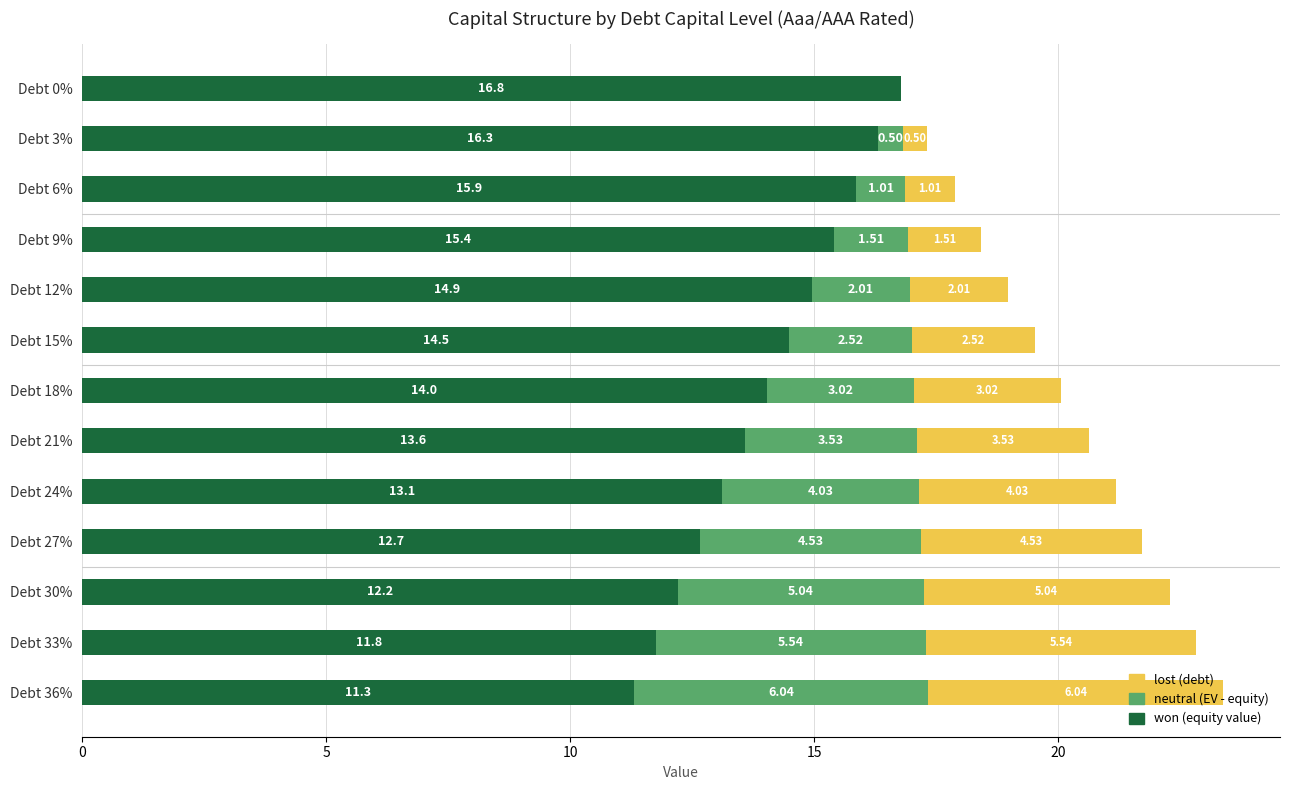

What is the total value across all series at Debt 9%?

18.4